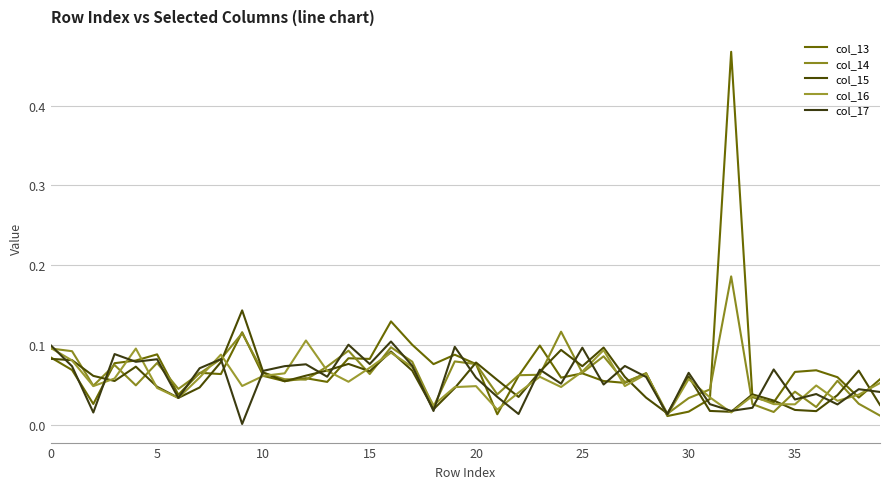

How many interior local peaks does the col_13 series have?

12